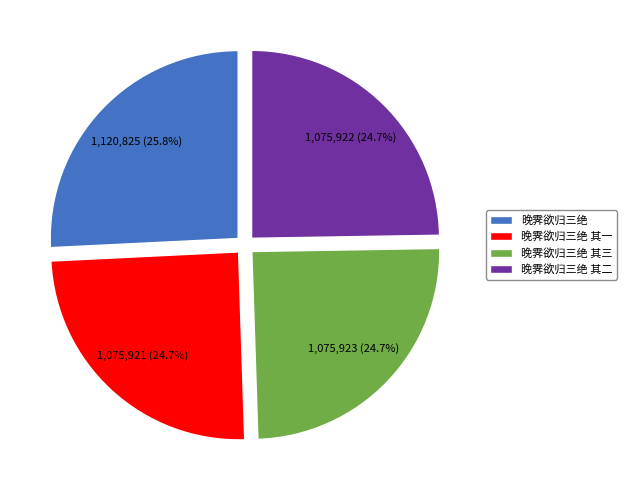

Is 晚霁欲归三绝 其三 the majority of the pie?

No